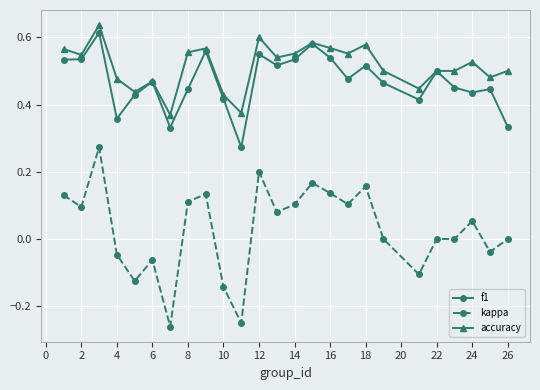

Which series has the widest spread of values?

kappa